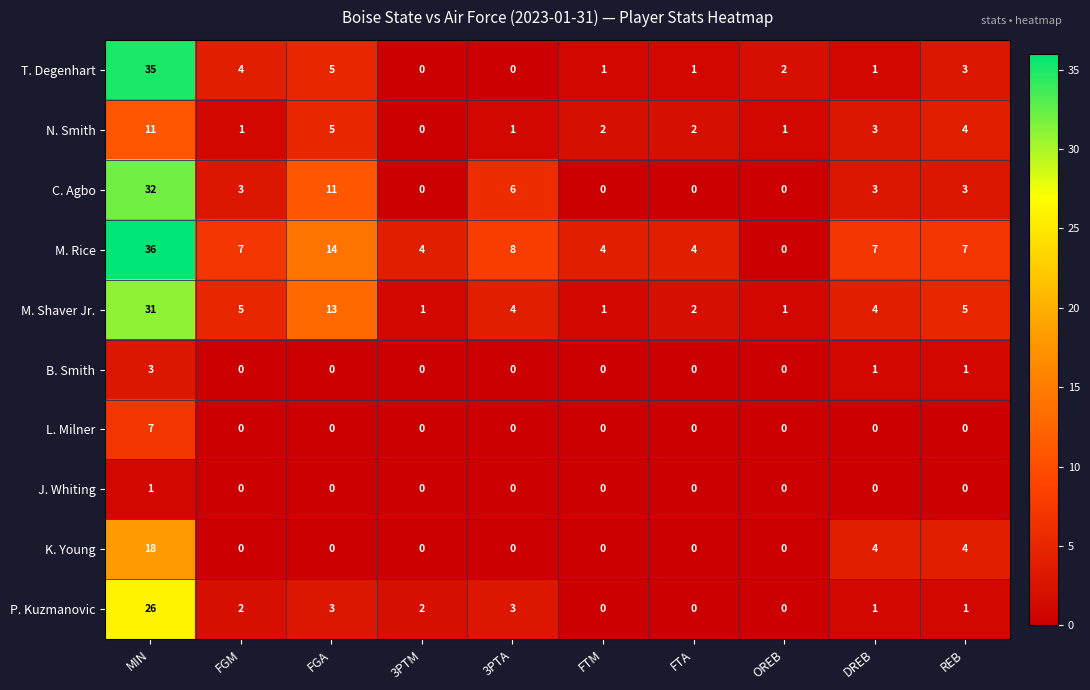

The value of M. Shaver Jr. at FTM is 2. True or false?

False